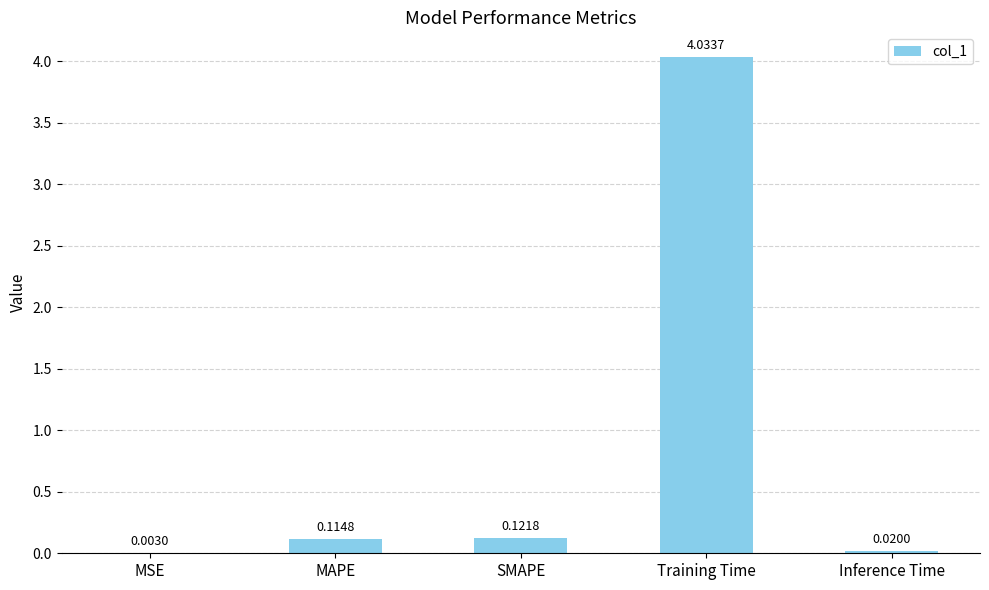

Where is the data nearest to the value 2?

SMAPE